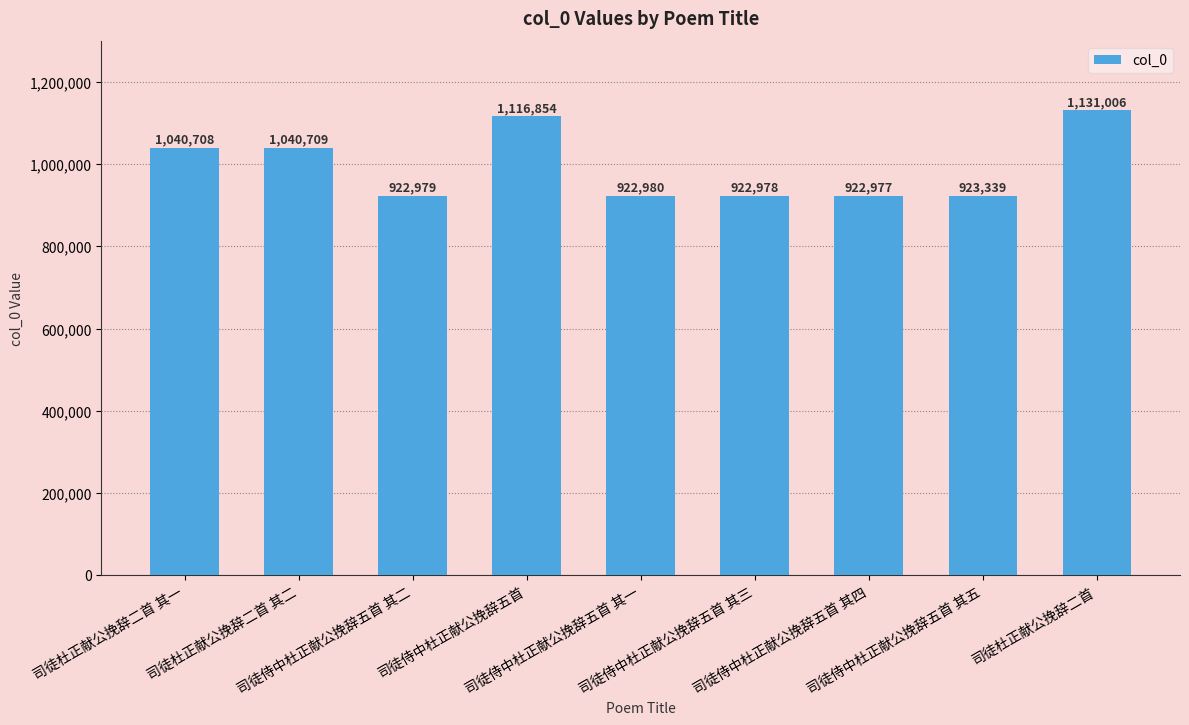

What is the change in value from 司徒侍中杜正献公挽辞五首 其三 to 司徒侍中杜正献公挽辞五首 其四?

-1